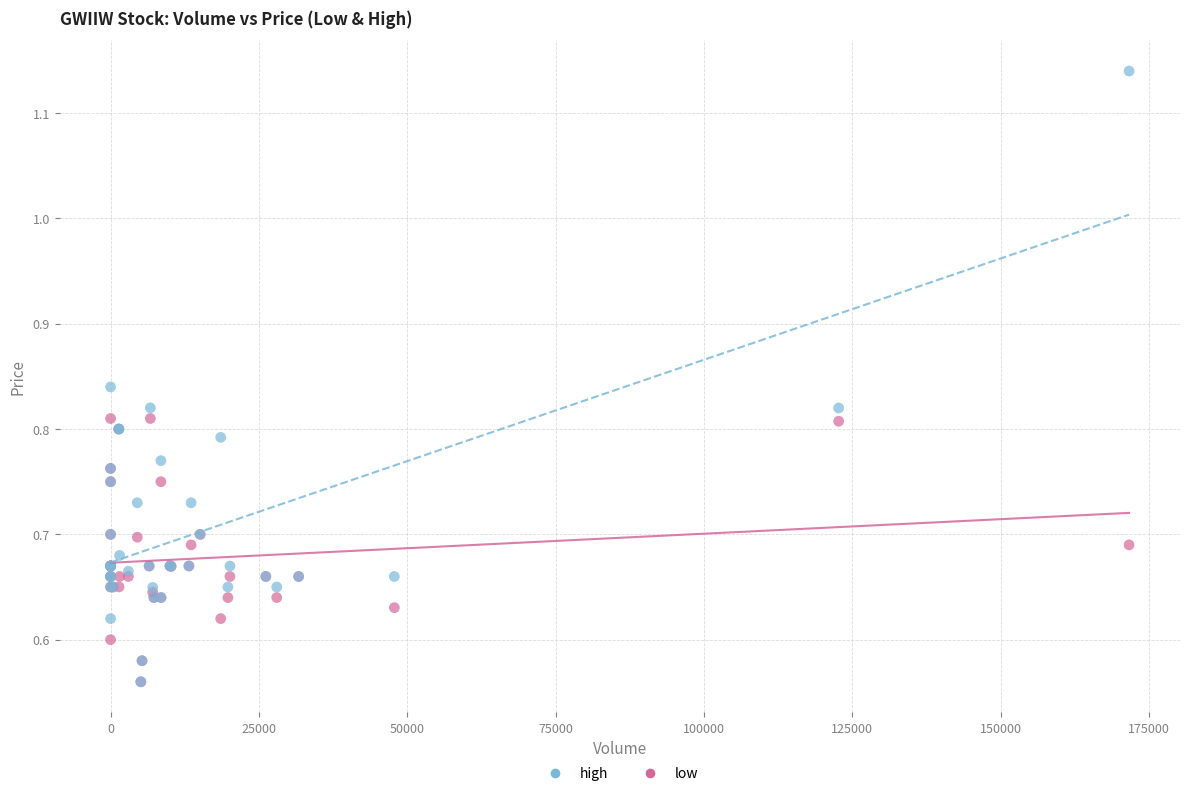

Which series has the widest spread of Y values?

high